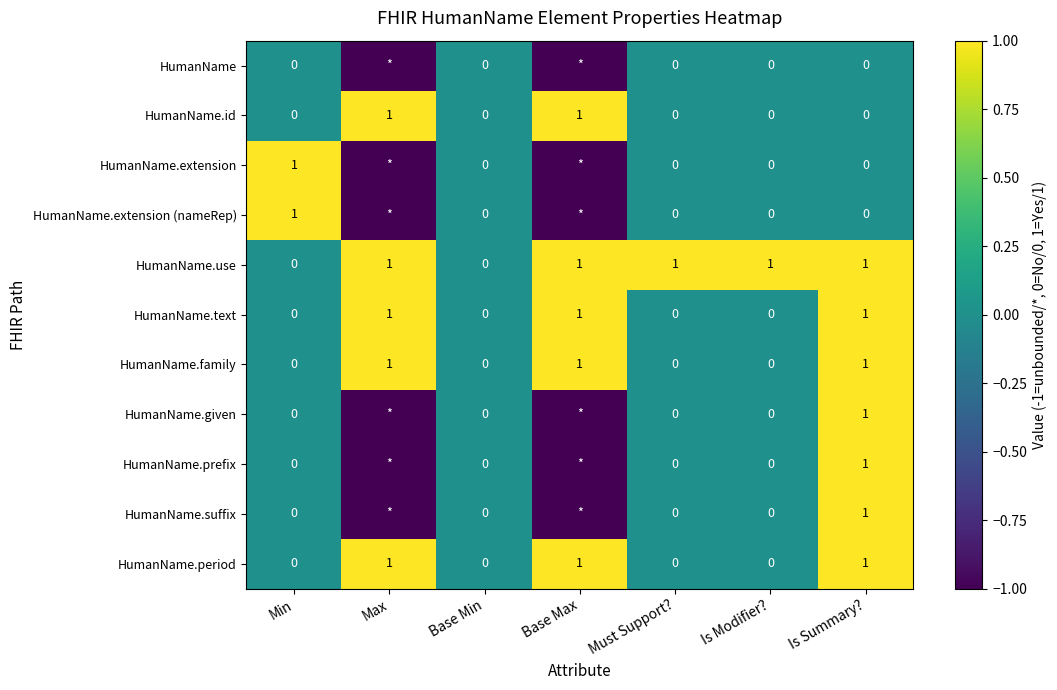

How many HumanName.period values are between 0 and 1?

7